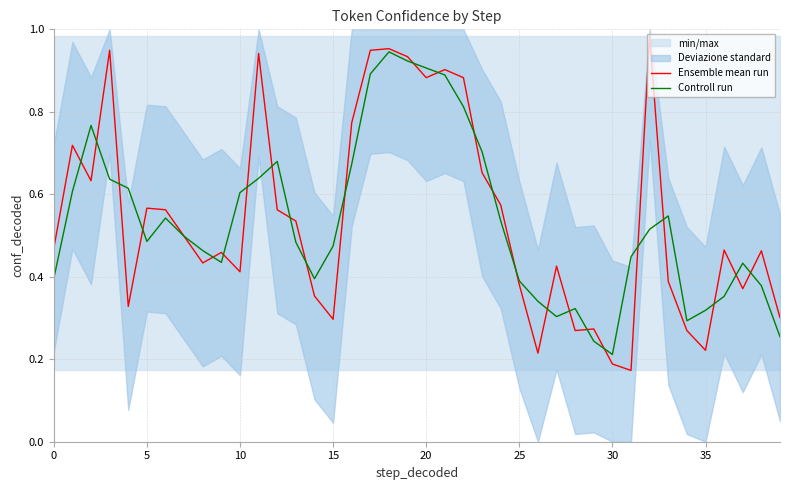

List the series in order of their peak value, highest first.

Ensemble mean run, Controll run